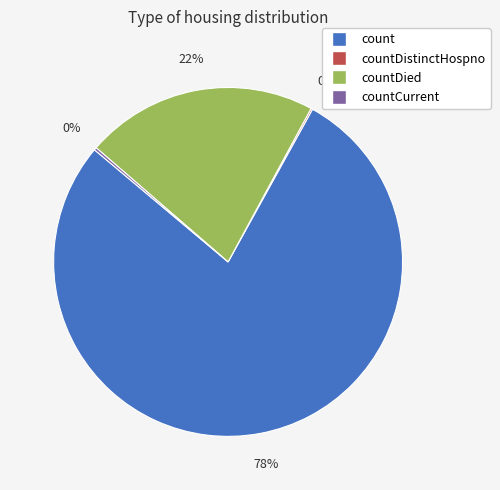

To the nearest percent, what is the difference between the largest and smallest slice percentages?

78%